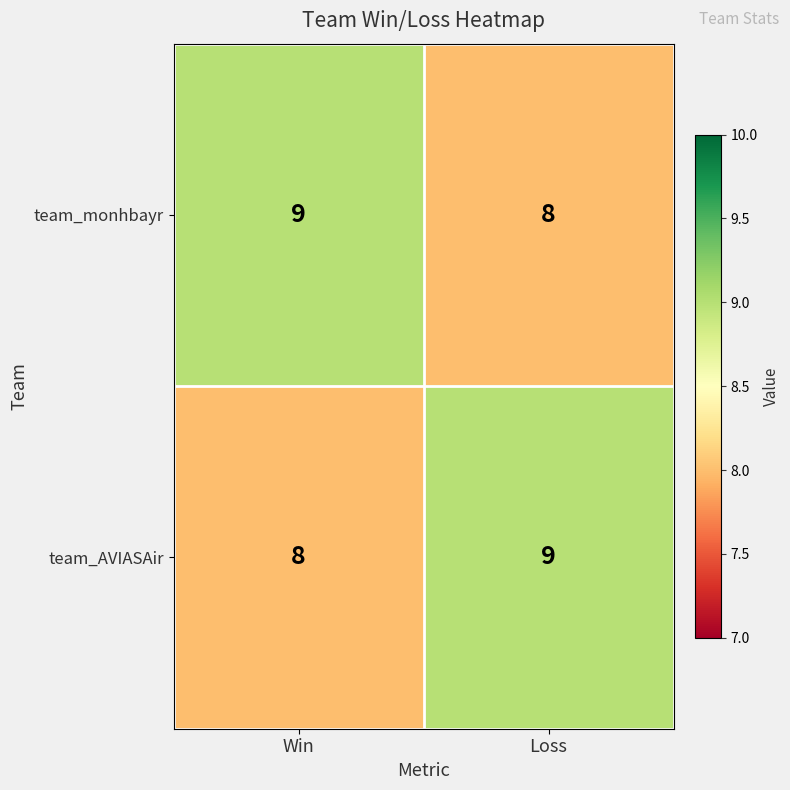

What is the total value across all series at Win?

17